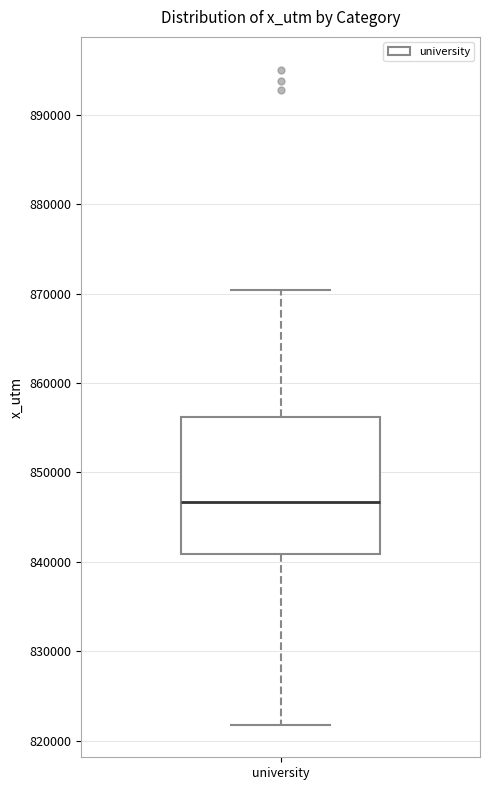

Read this box plot against the y-axis: the position of the median line, the range covered by the box, and the ends of both whiskers. The values are not printed on the chart, so give them approximately, as read against the axis.

median 847000, box 841000 to 856000, whiskers 822000 to 870000